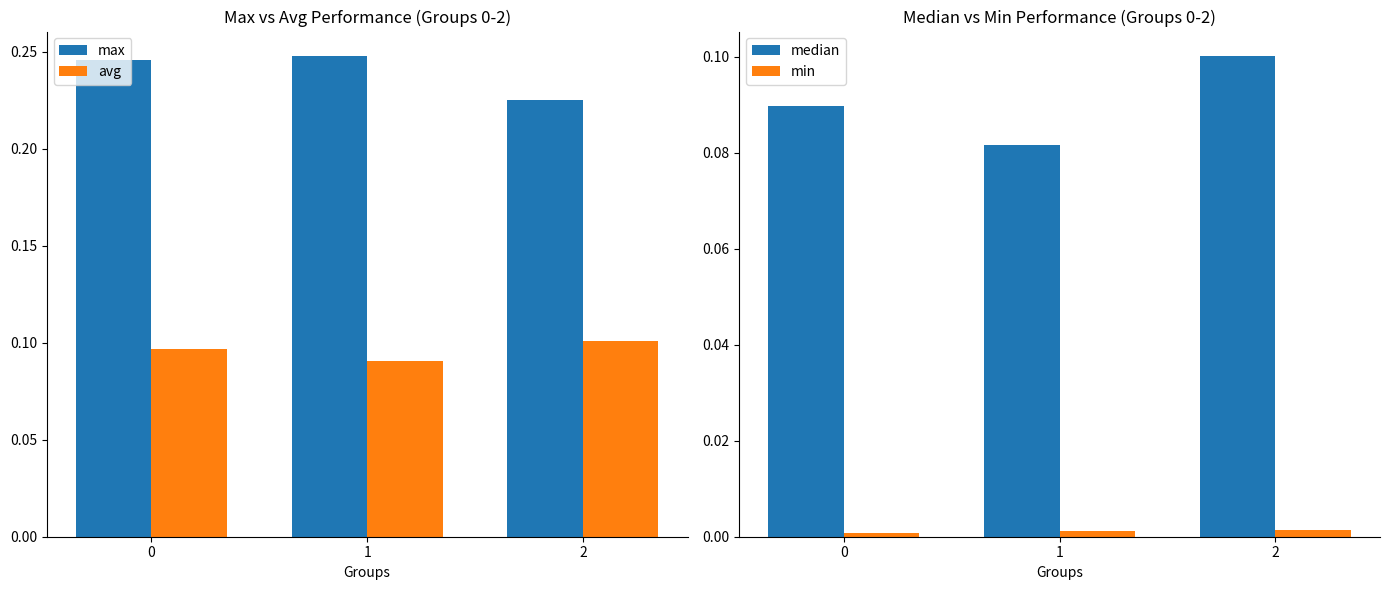

Which category has the highest value in the min series?

2